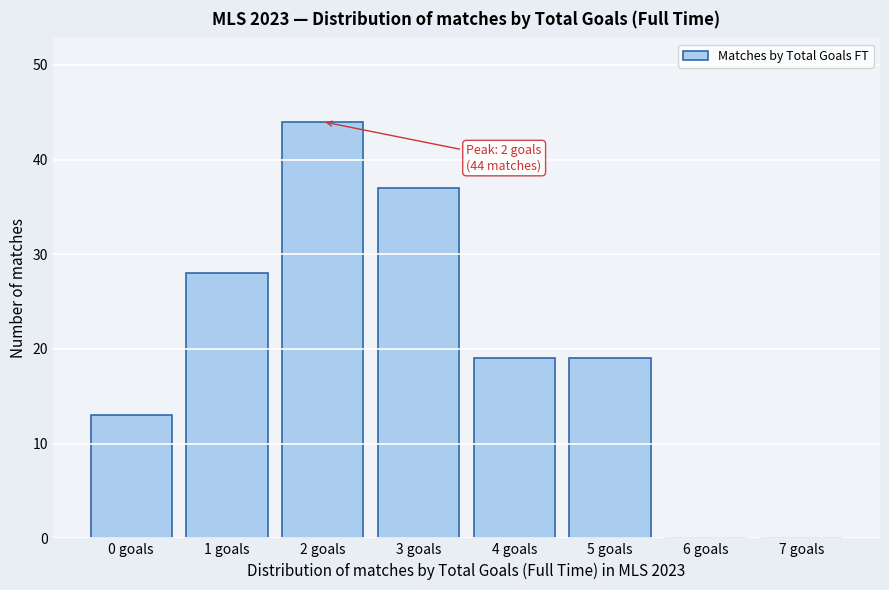

Which range on the x-axis has the tallest bar?

1.5 to 2.5